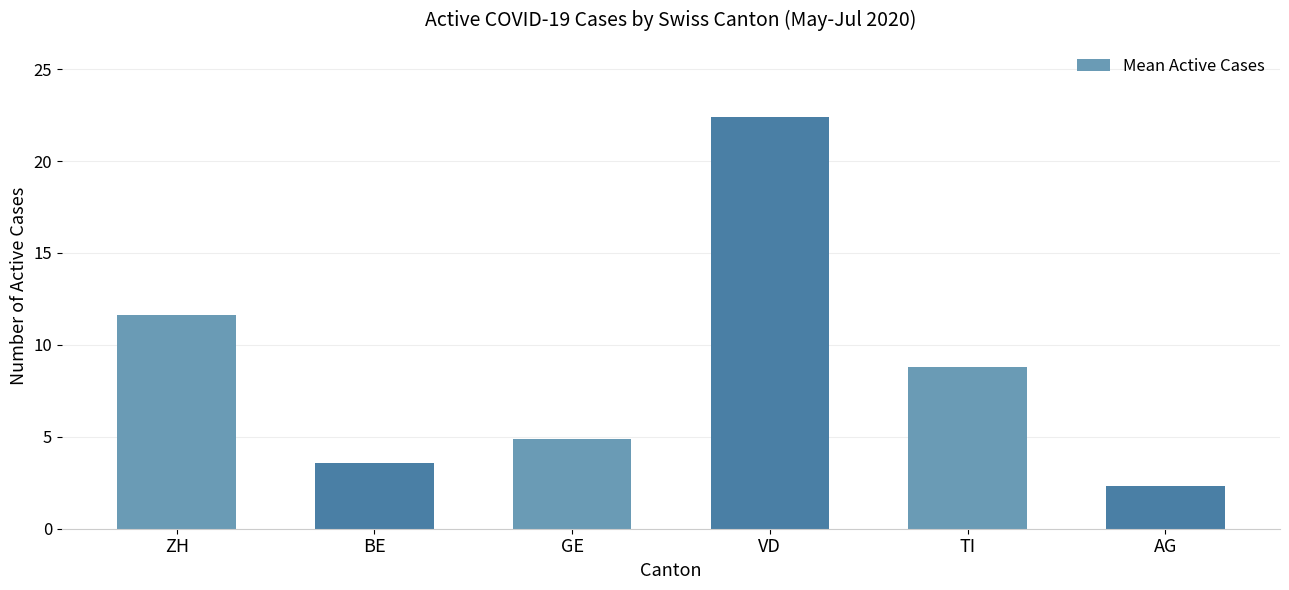

Where is the data nearest to the value 12?

ZH